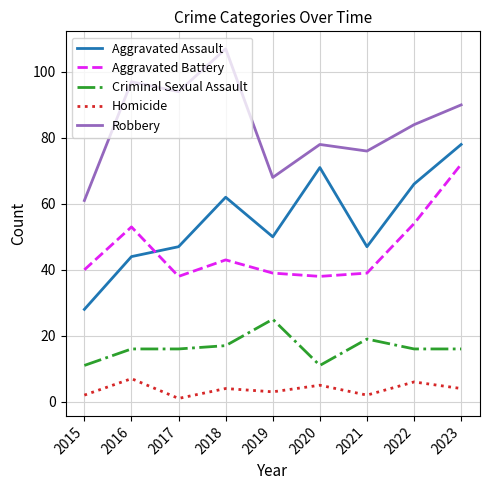

True or false: Criminal Sexual Assault and Aggravated Assault cross at least once.

False